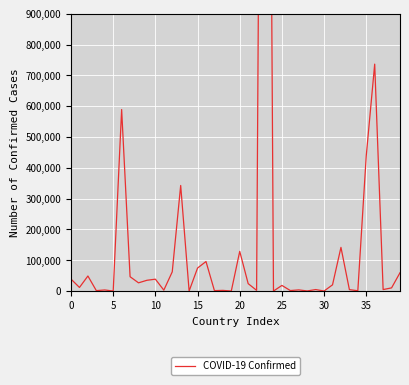

How many lines are shown in the chart?

1